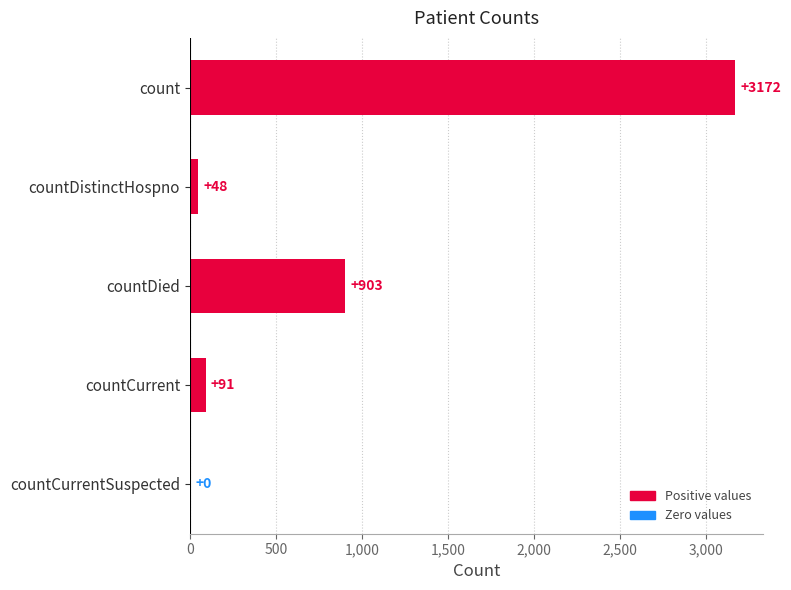

What is the sum of all values?

4214